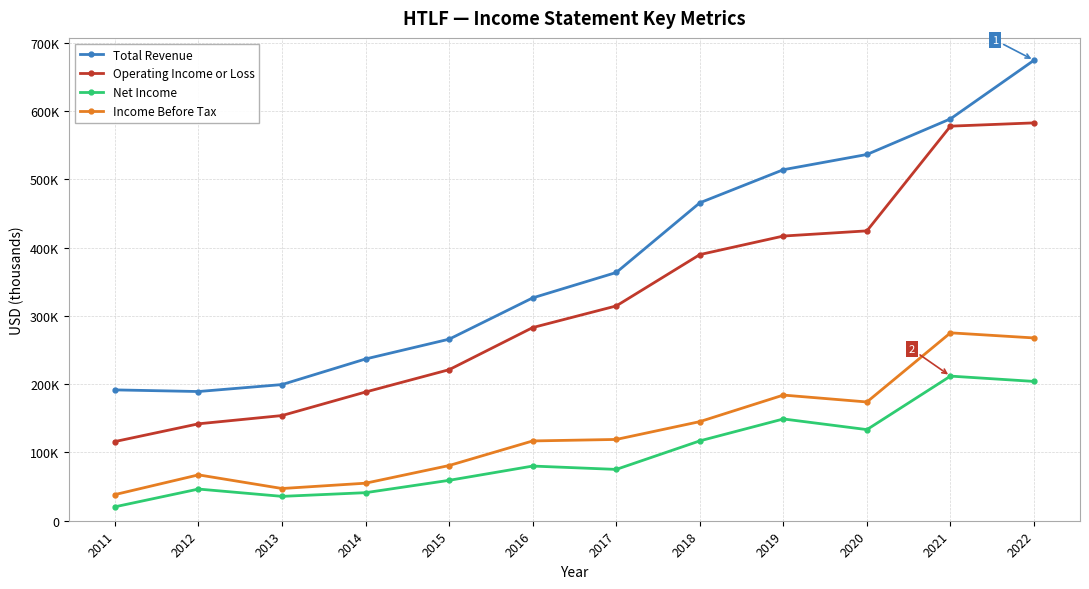

Does the chart have visible grid lines?

Yes